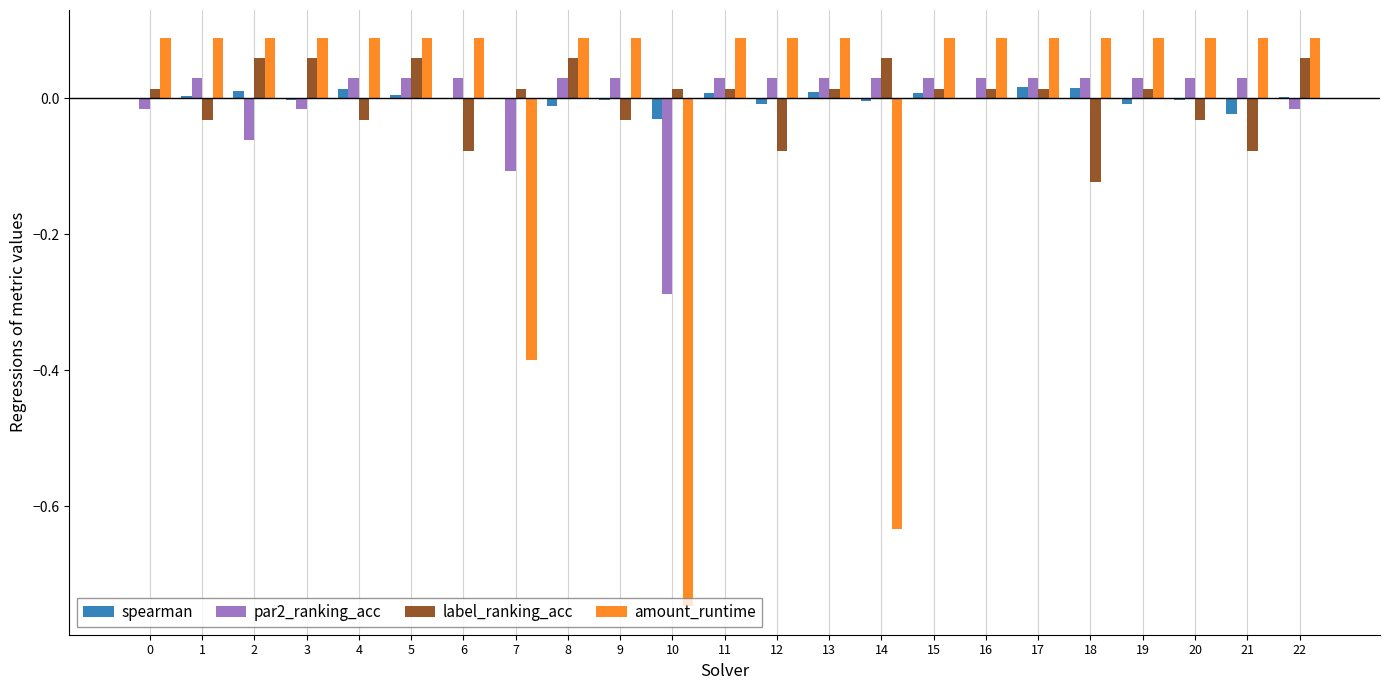

Which series has the widest spread of values?

amount_runtime